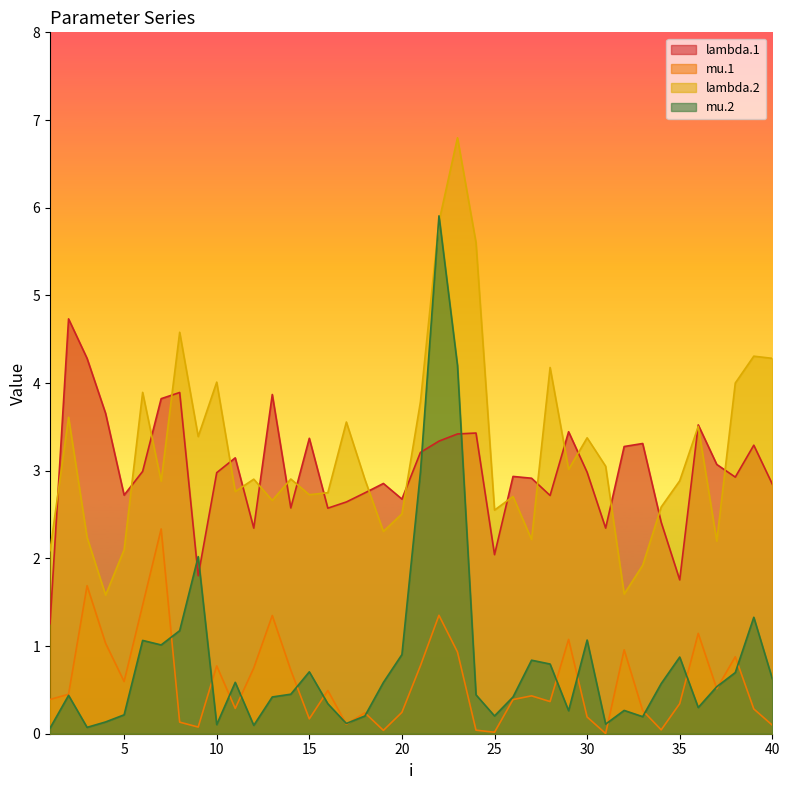

What is the spread (max minus min) of values at 30?

3.2